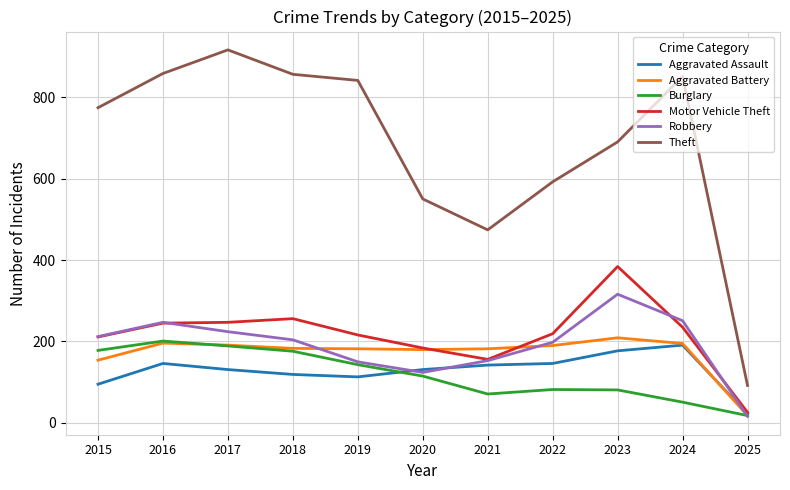

True or false: Motor Vehicle Theft and Theft cross at least once.

False